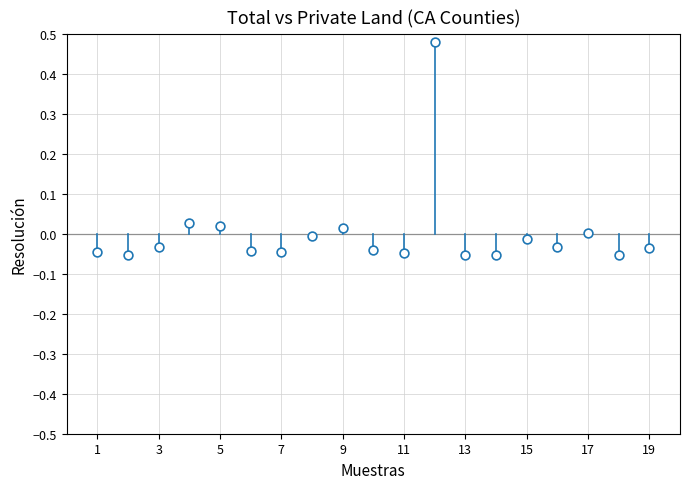

What is the range of X values (max minus min)?

18.0